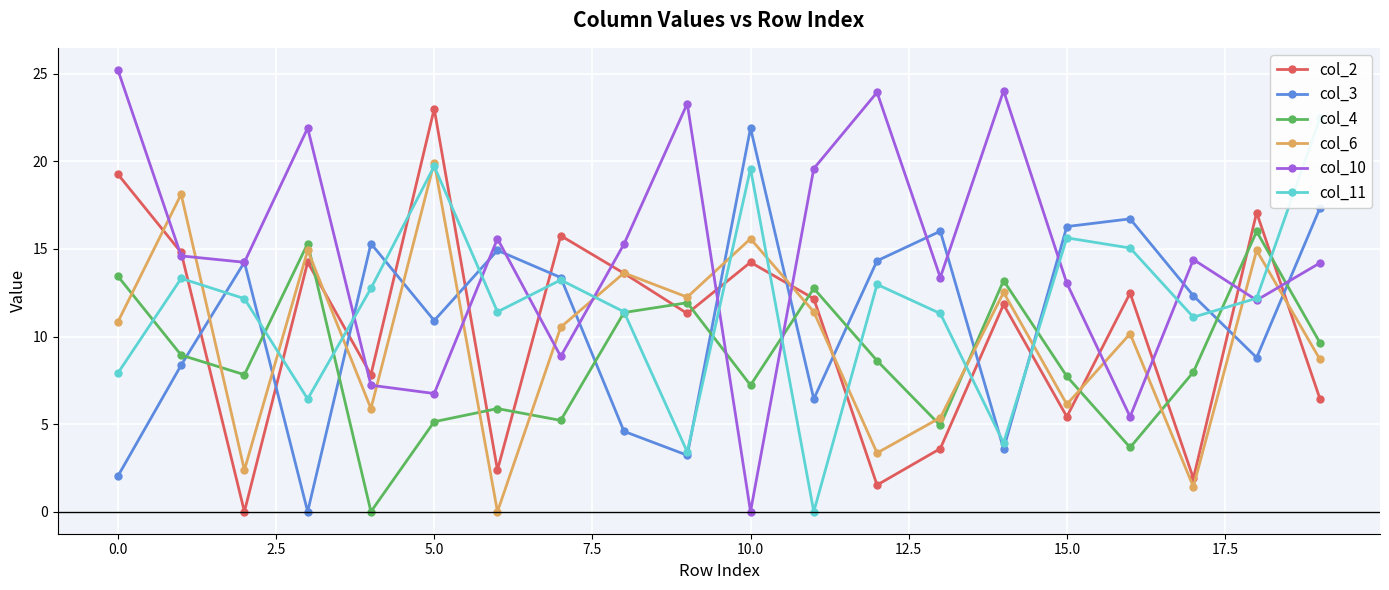

The value of col_6 at 12 is 3.4. True or false?

True